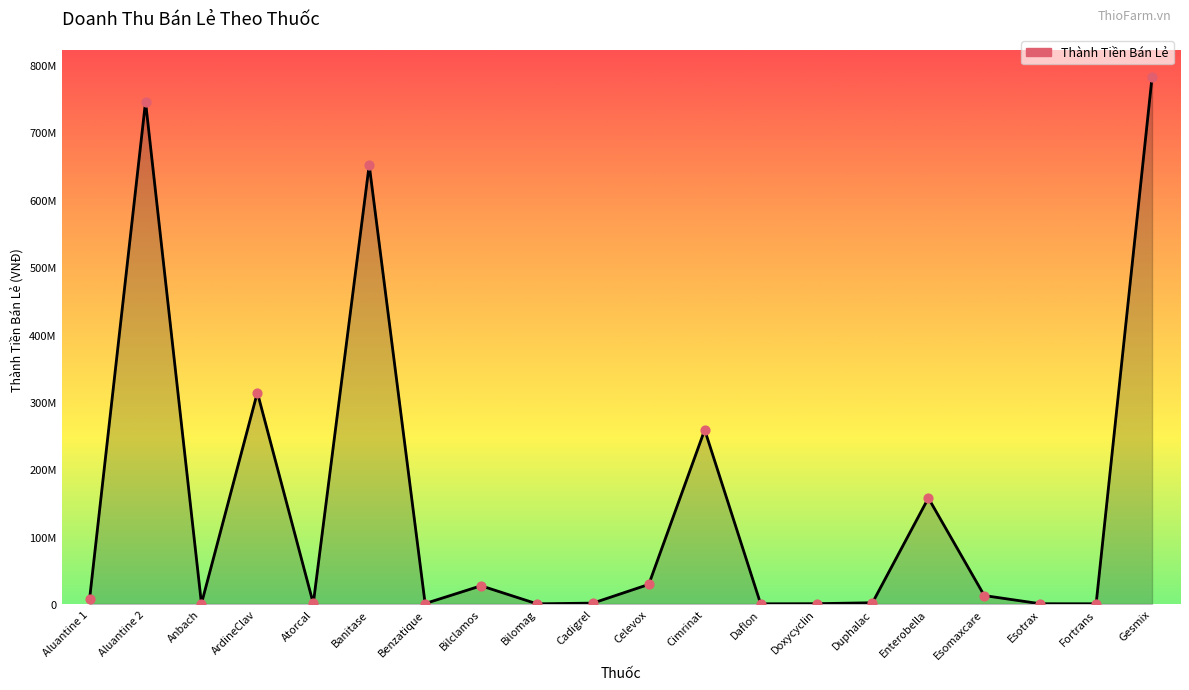

What is the change in value from Atorcal to Benzatique?

-69300